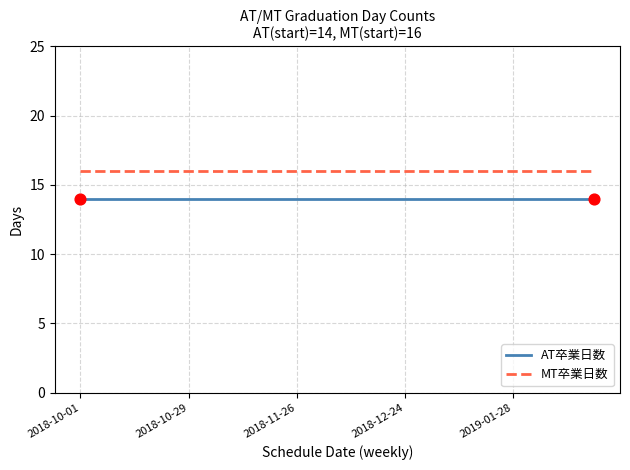

What is the minimum value for AT卒業日数?

14